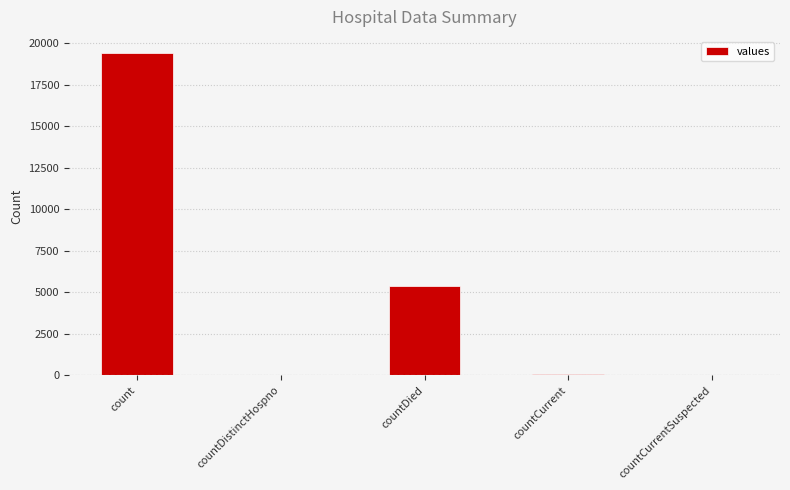

What is the sum of all values?

24875